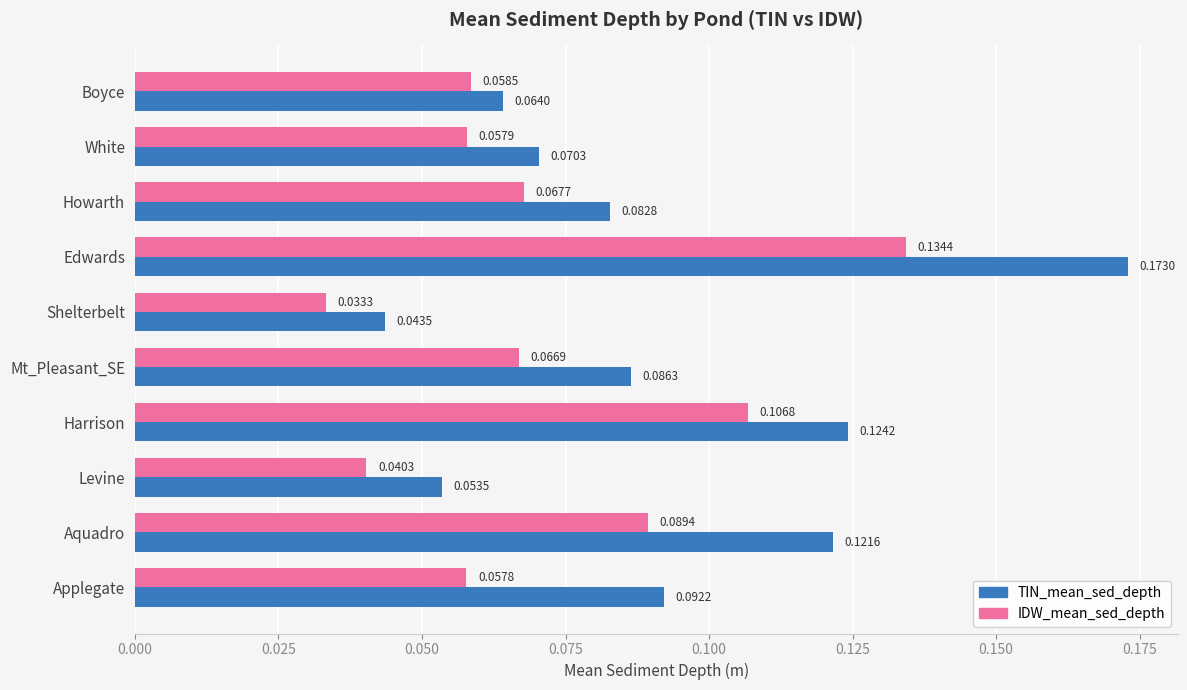

At how many categories does at least one series exceed 0?

10